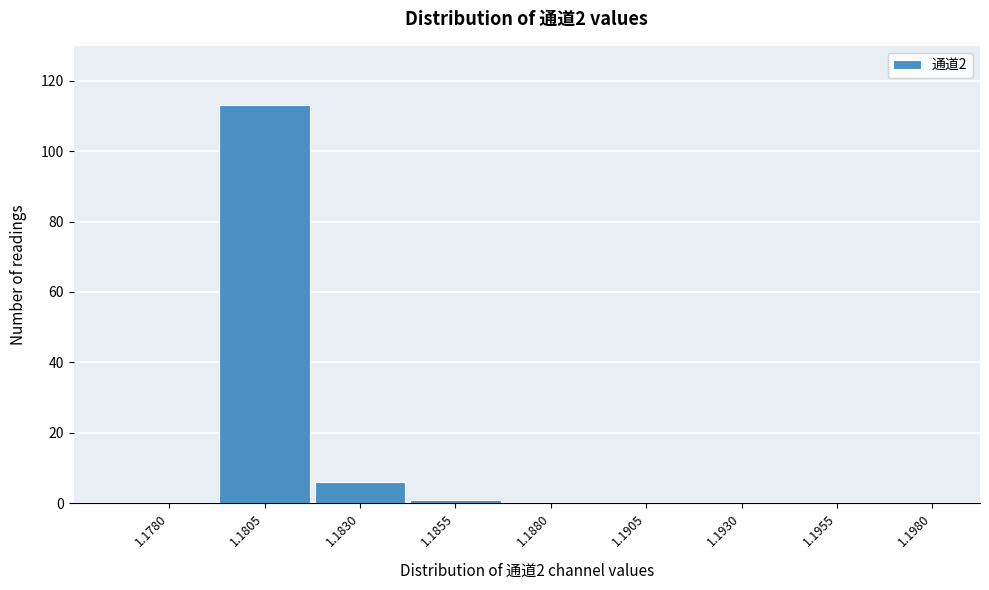

Reading left to right, transcribe all the data shown in this chart.

1.1780=0	1.1805=113	1.1830=6	1.1855=1	1.1880=0	1.1905=0	1.1930=0	1.1955=0	1.1980=0